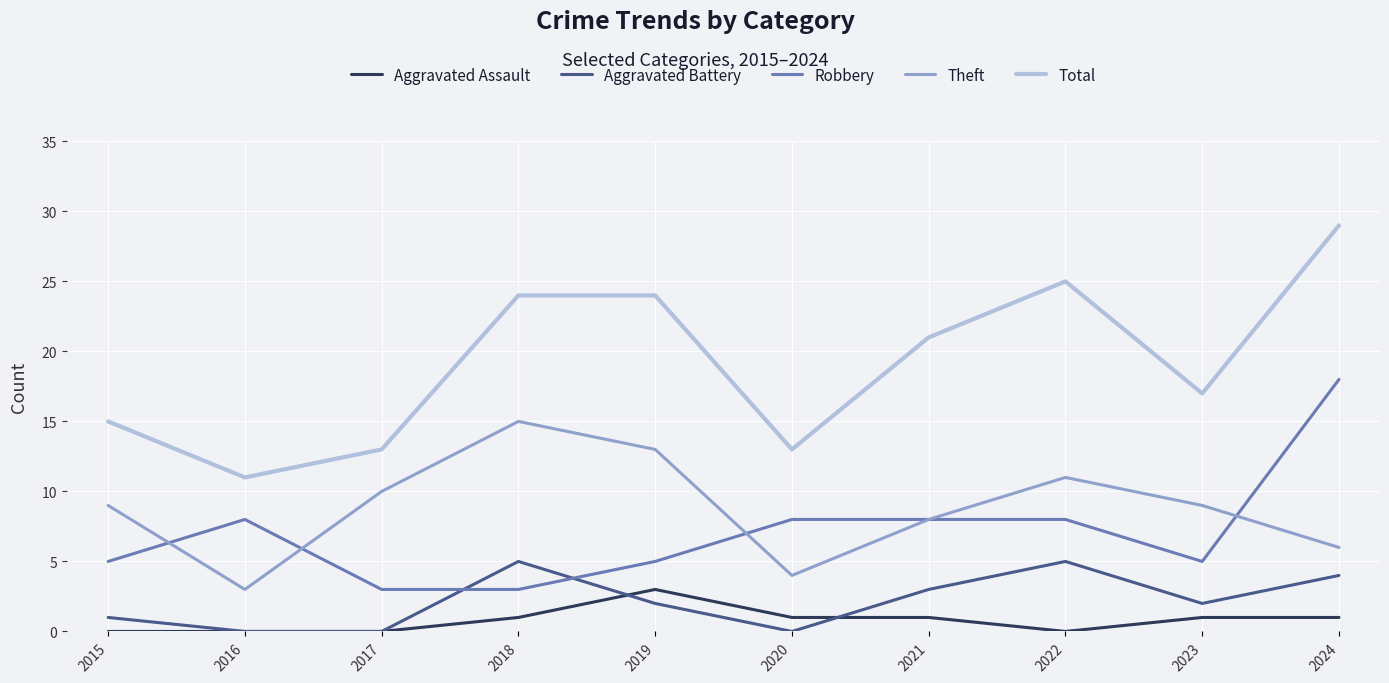

What is the difference between the highest and lowest values at 2017?

13